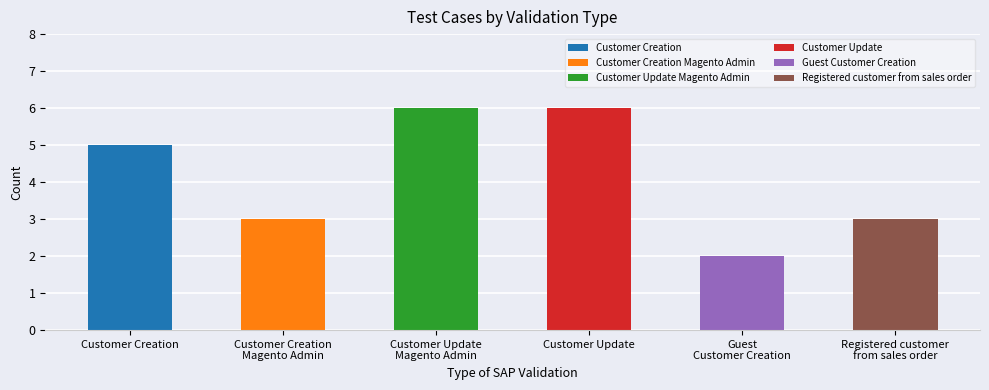

How many values are between 3 and 6?

5